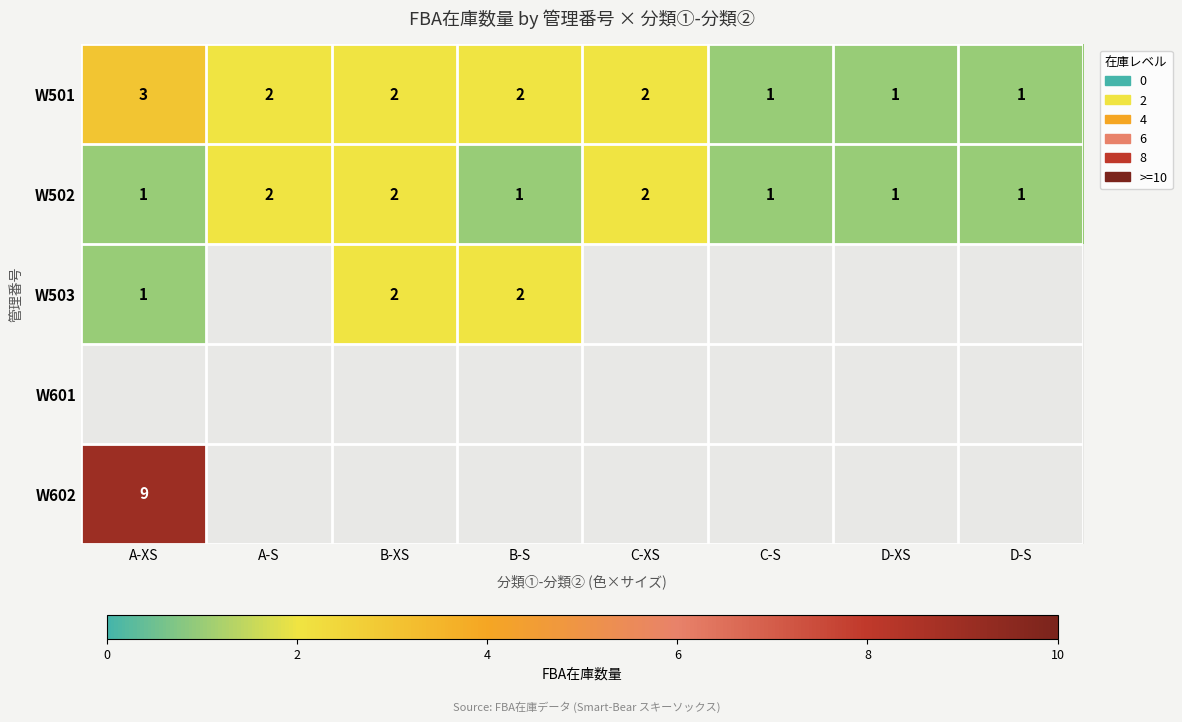

True or false: W502 has a value of 2 at B-XS.

True